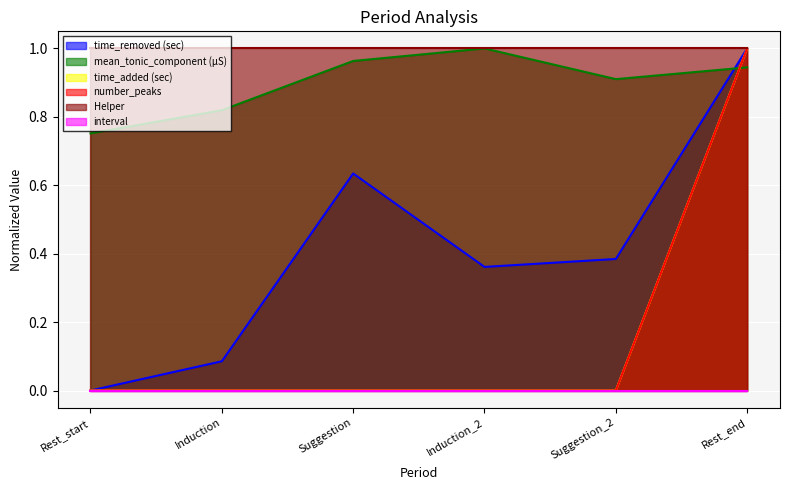

True or false: time_removed (sec) and number_peaks intersect in this chart.

False